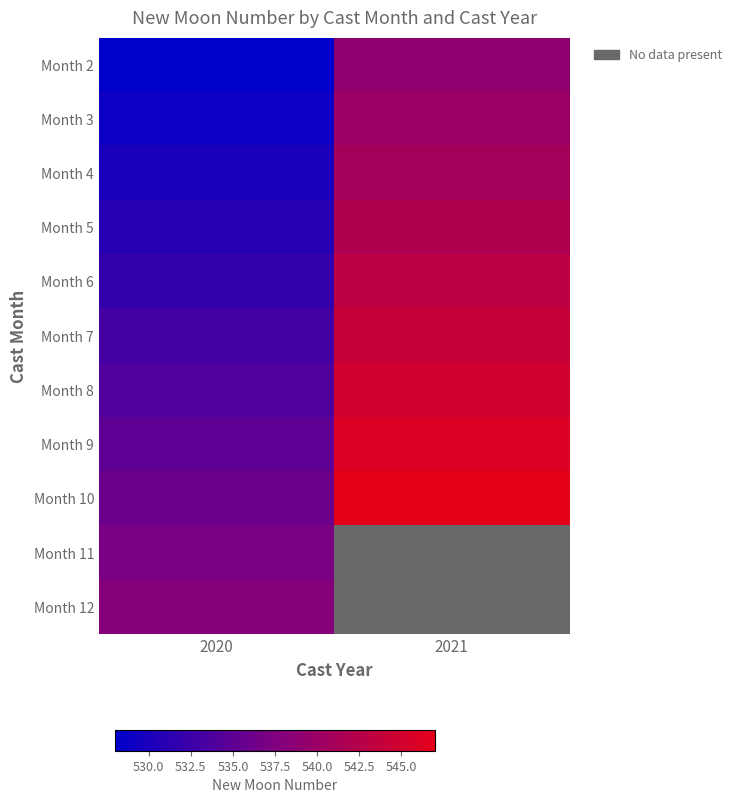

What is the sum of the Month 2 values at 2020 and 2021?

1067.0